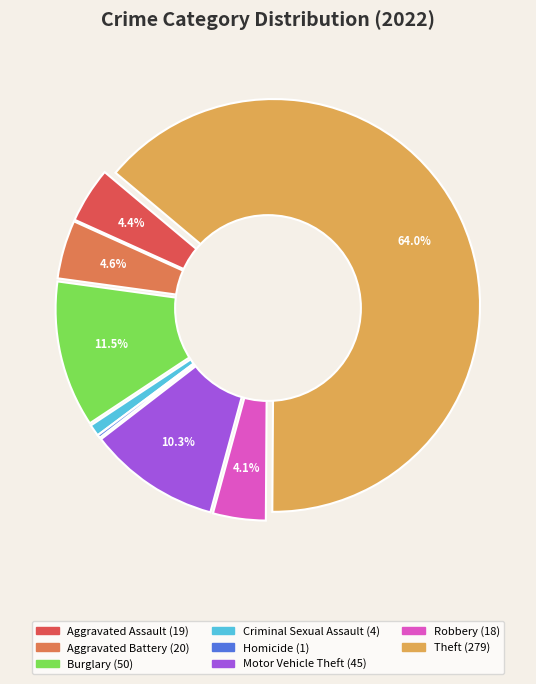

Is Homicide the majority of the pie?

No